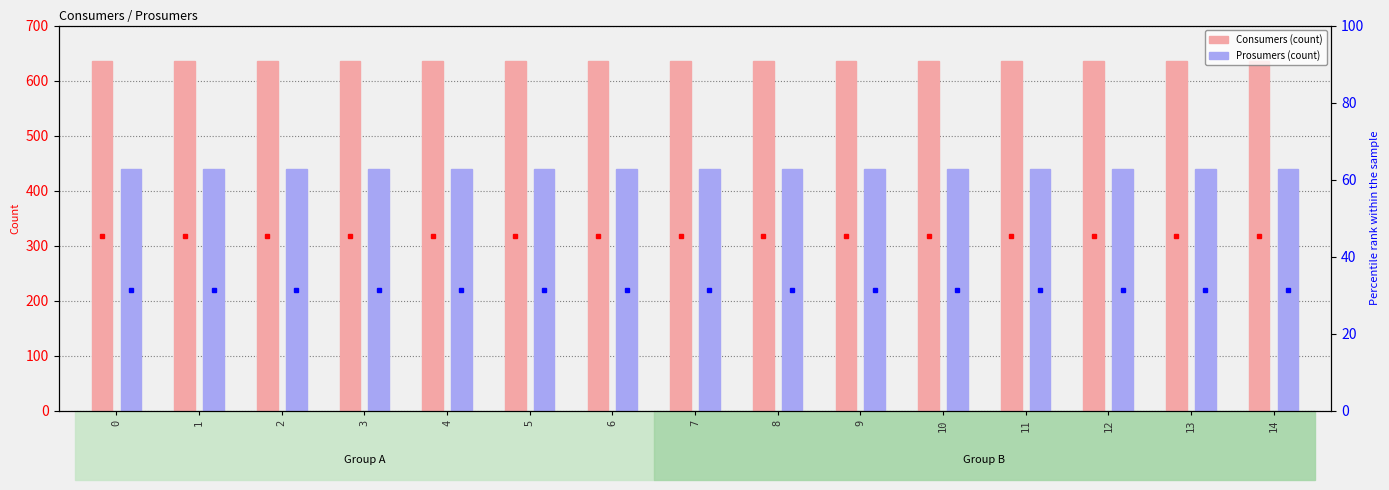

How many bars are there in each group?

2